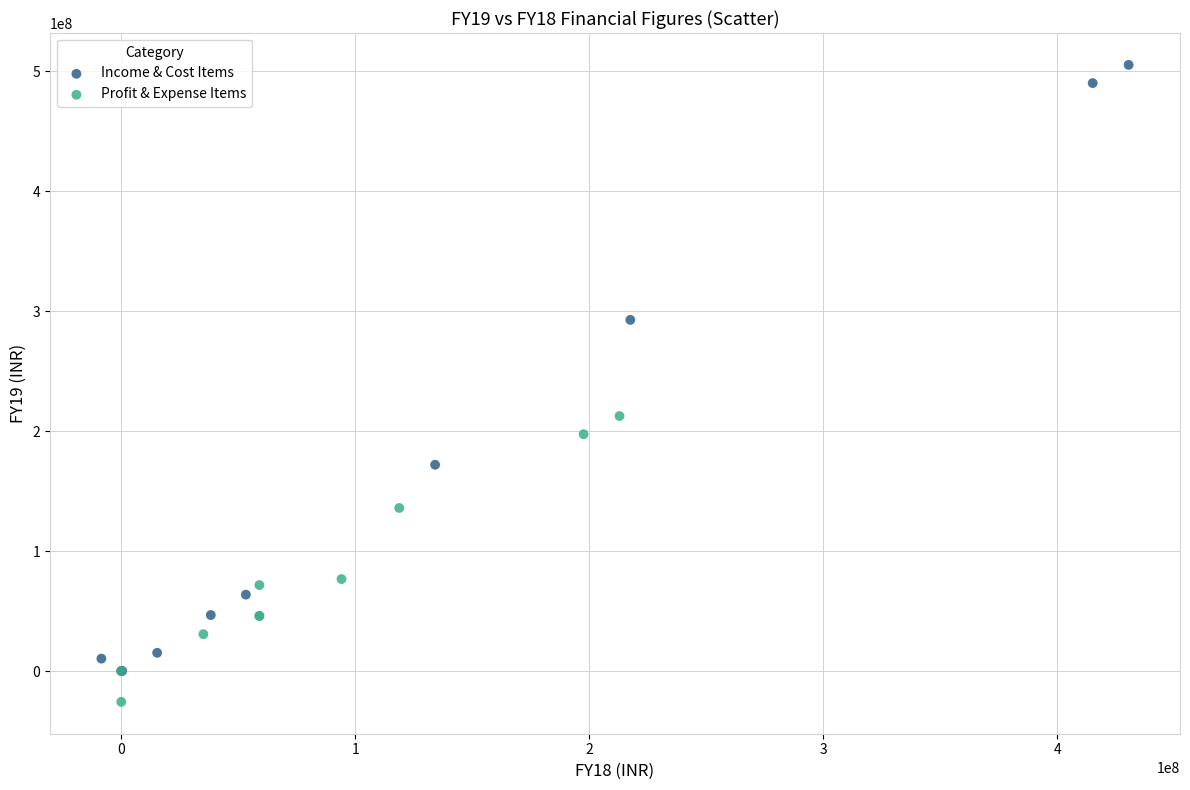

Which series reaches the minimum Y coordinate?

Profit & Expense Items